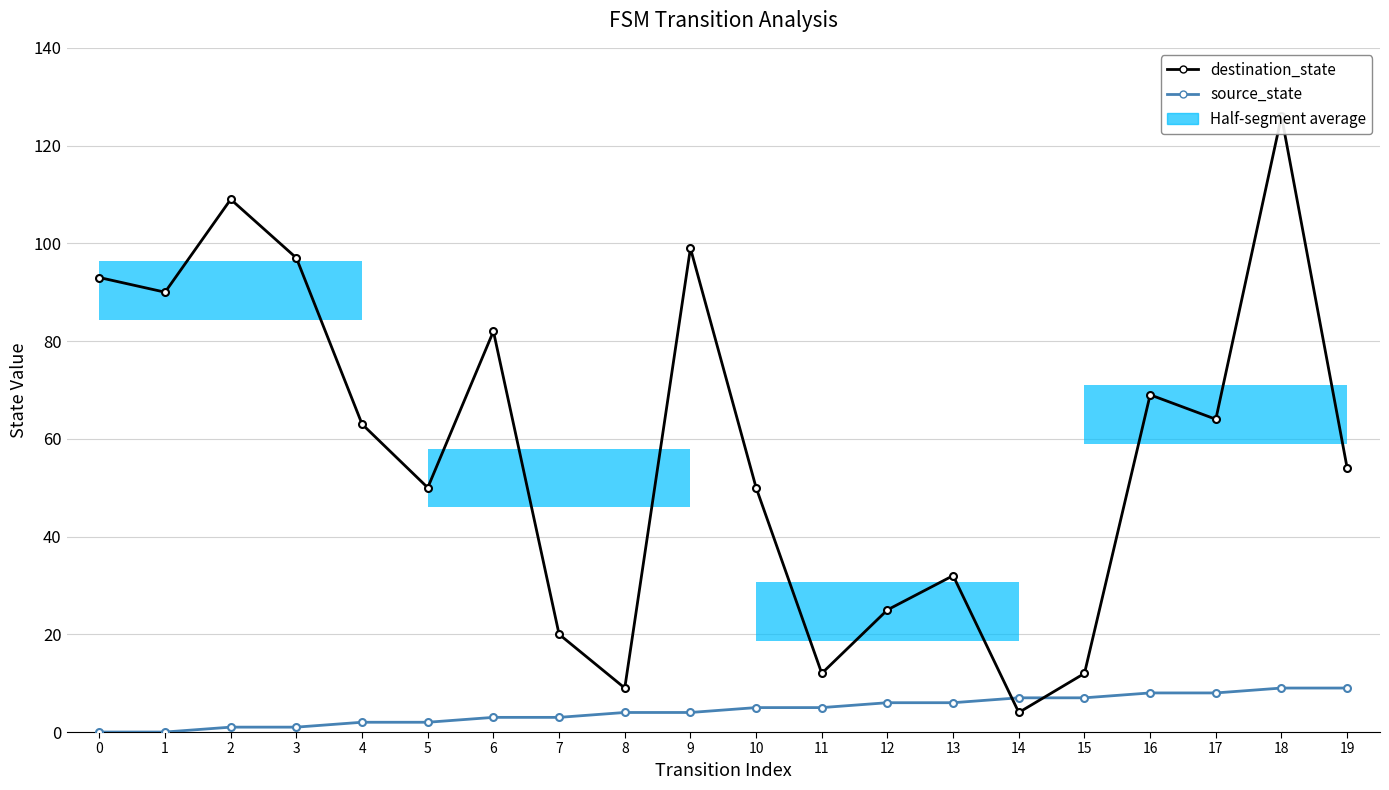

What is the sum of the destination_state values at 1 and 14?

94